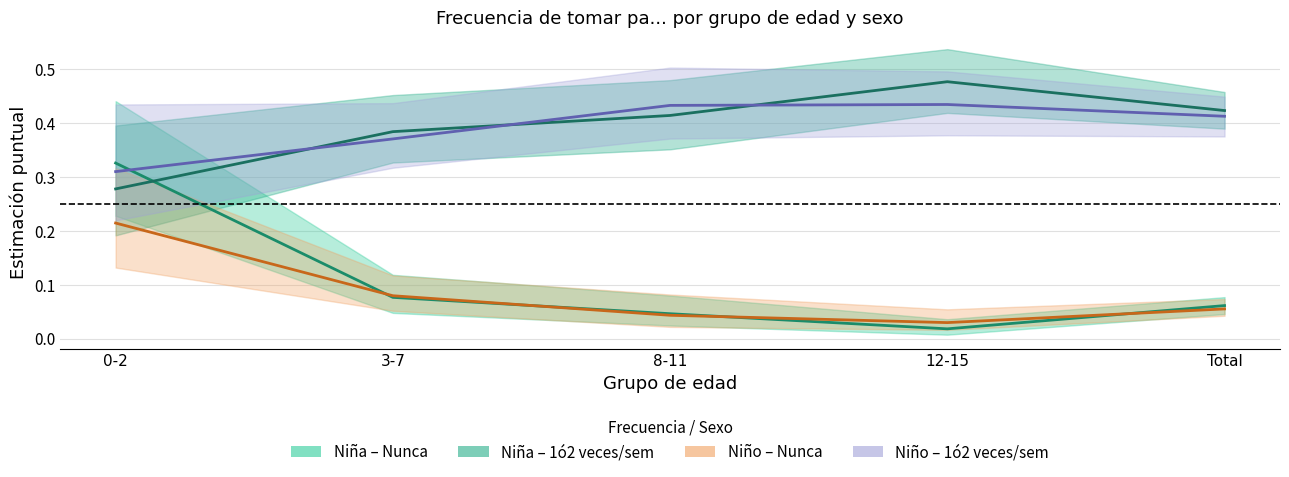

What is the approximate value of Niño – Nunca (est.) at 0-2?

0.2